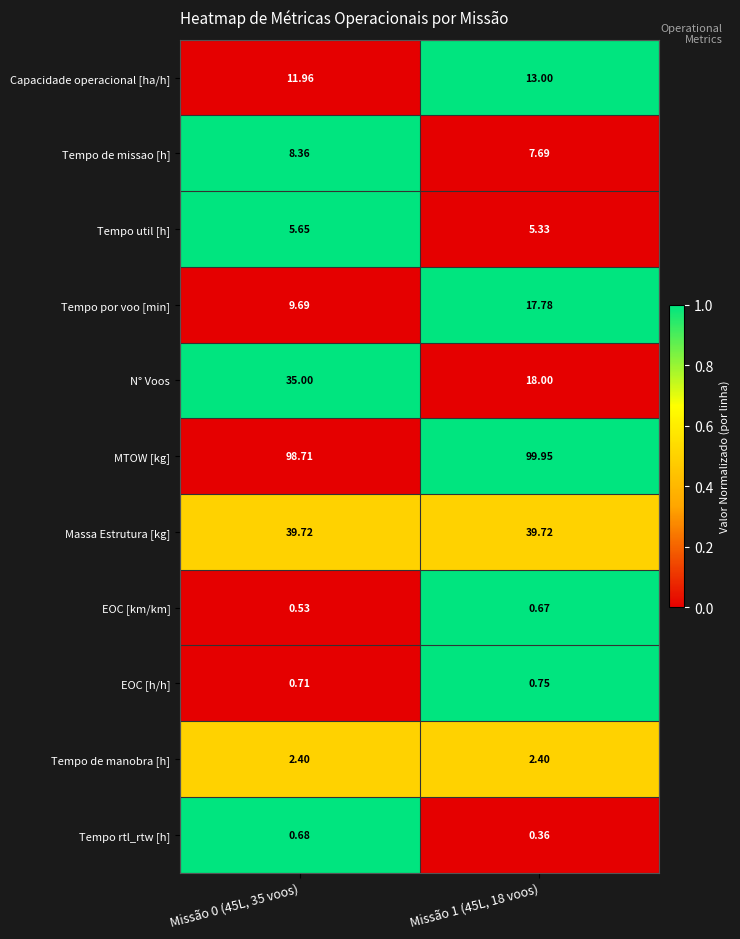

Which series has the largest total across all categories?

MTOW [kg]